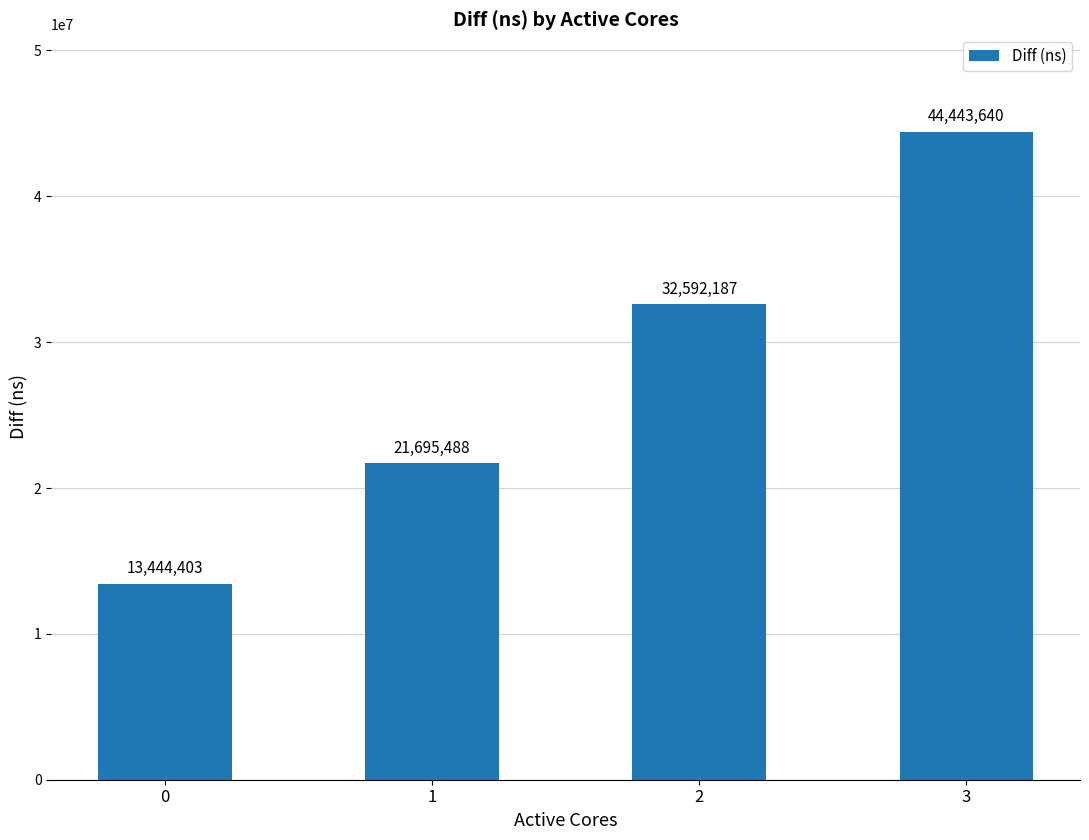

What is the difference between the values at 0 and 2?

19147784